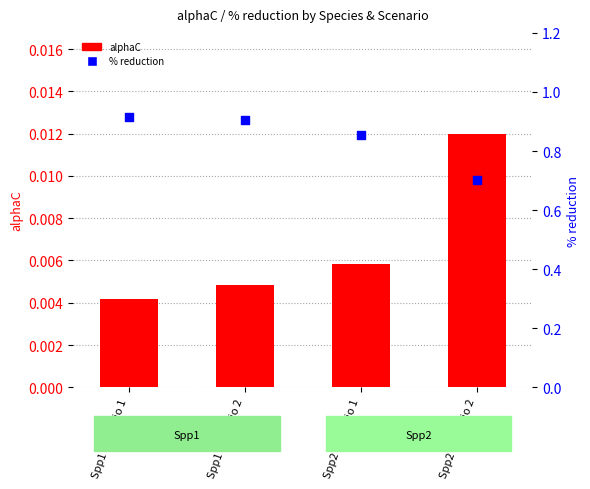

What are all the series names shown in the legend?

alphaC, % reduction